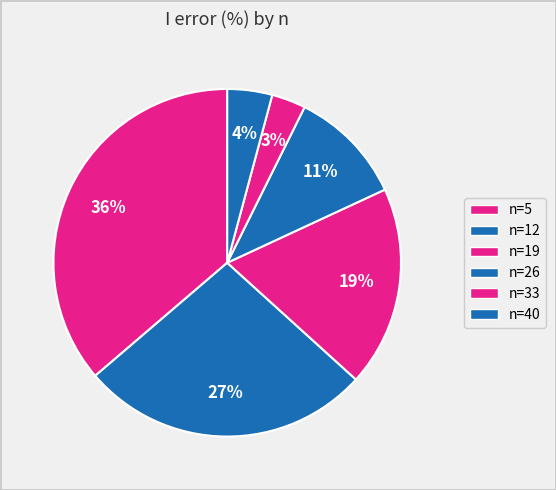

To the nearest percent, what is the difference between the largest and smallest slice percentages?

33%